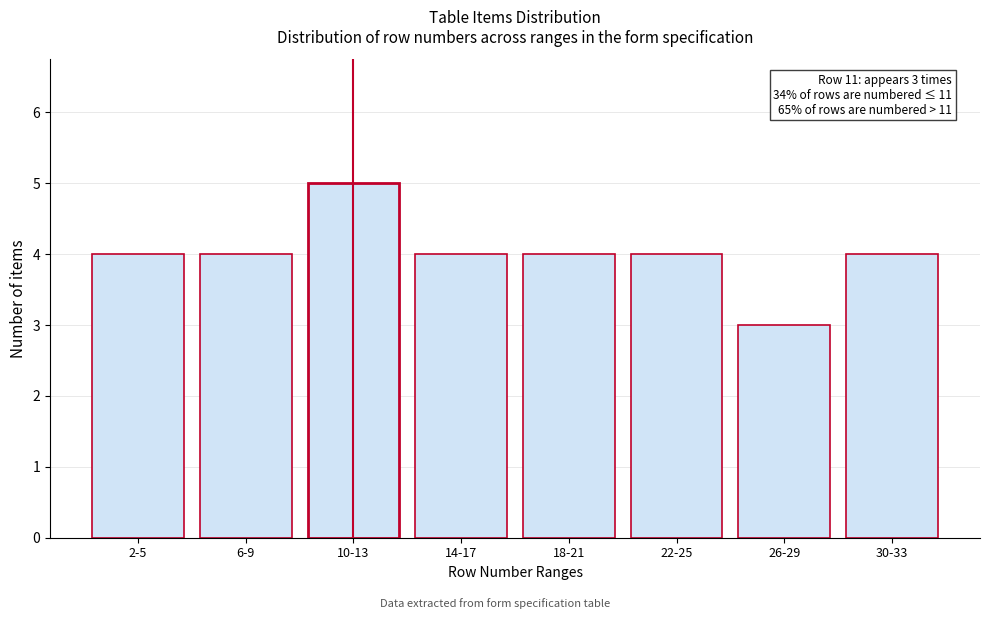

Reading left to right, what are all the values shown in this chart?

2-5=4	6-9=4	10-13=5	14-17=4	18-21=4	22-25=4	26-29=3	30-33=4